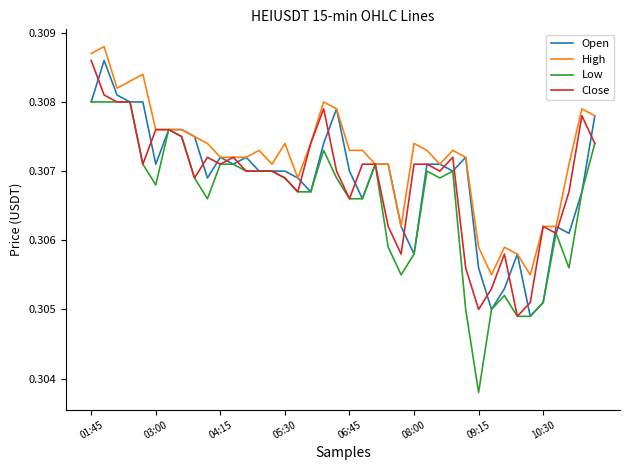

Which series has the widest spread of values?

Low